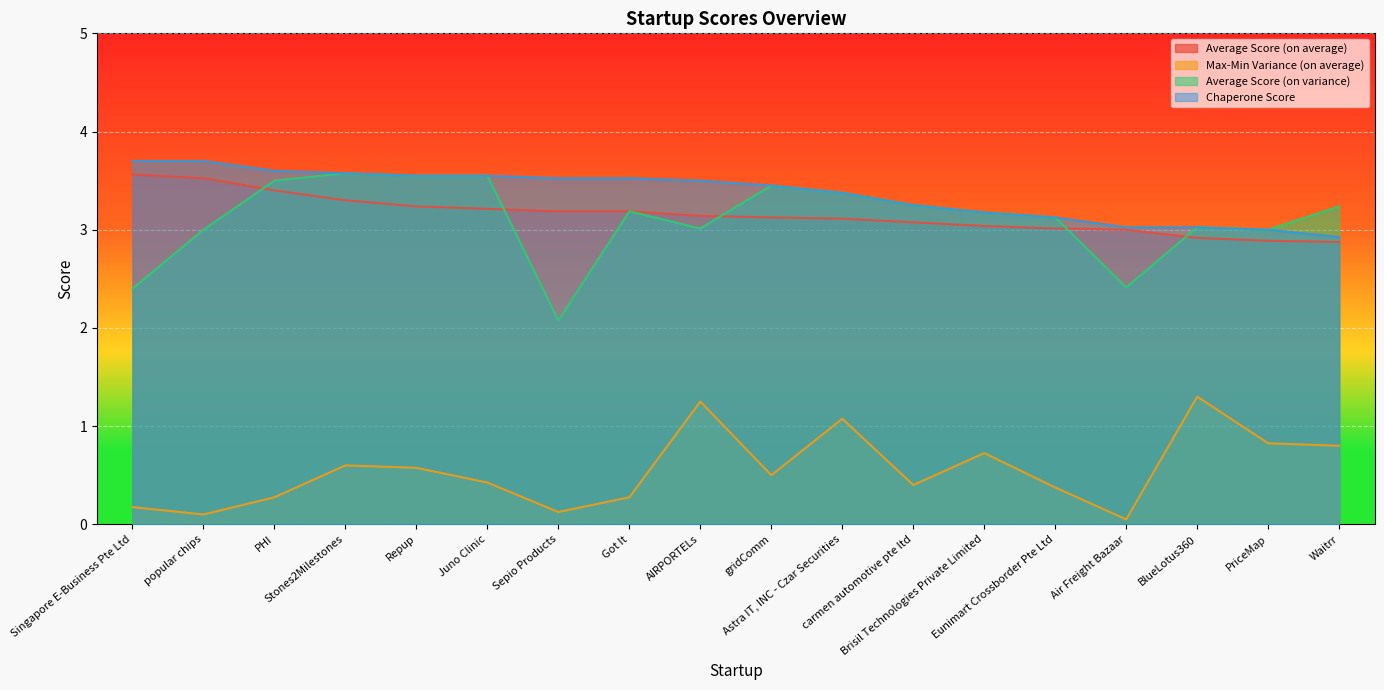

Which series has the largest total across all categories?

Chaperone Score